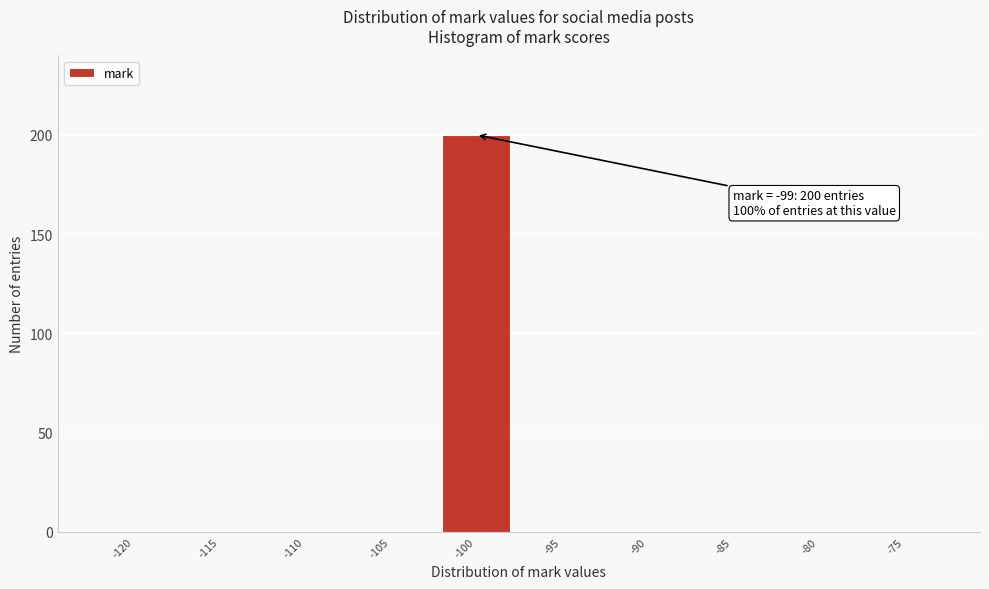

Reading left to right, transcribe all the data shown in this chart.

-120=0	-115=0	-110=0	-105=0	-100=200	-95=0	-90=0	-85=0	-80=0	-75=0